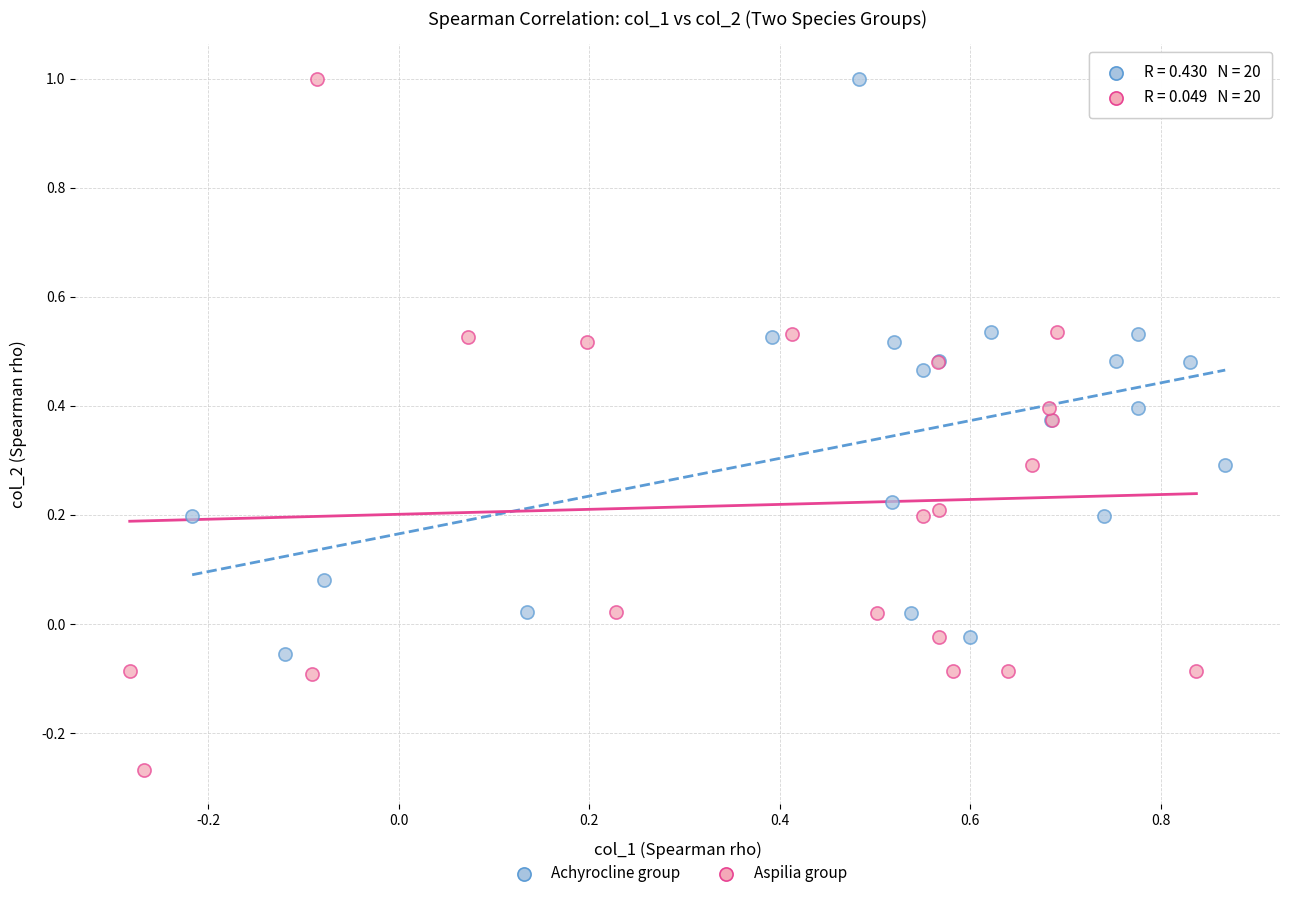

Which series has the widest spread of Y values?

Aspilia group